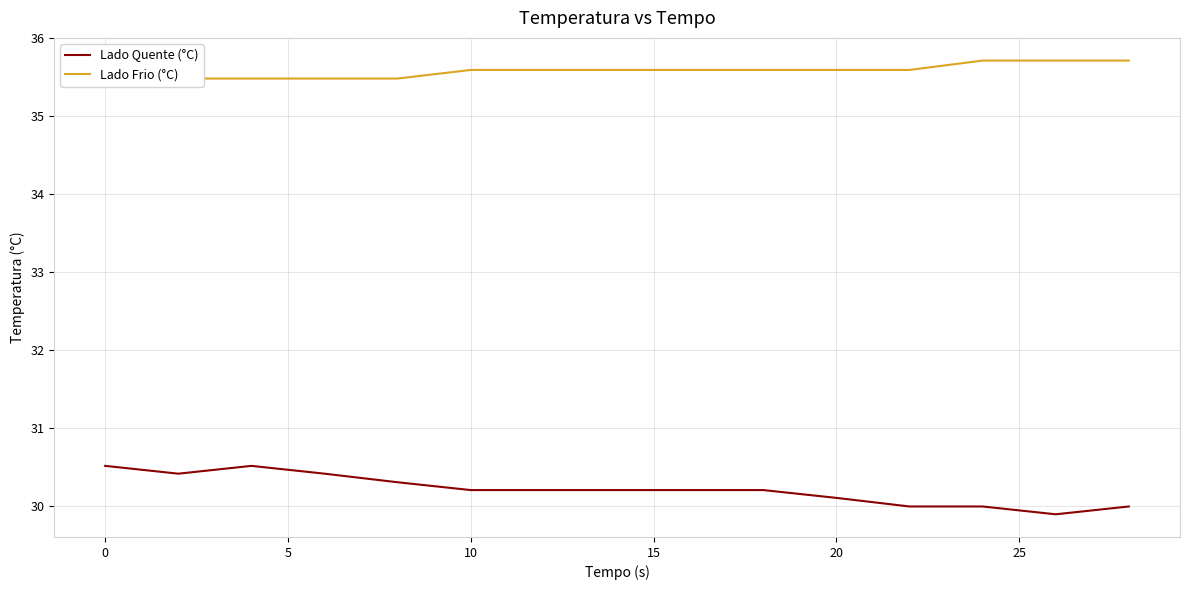

At which label does Lado Quente (°C) first exceed 30?

0